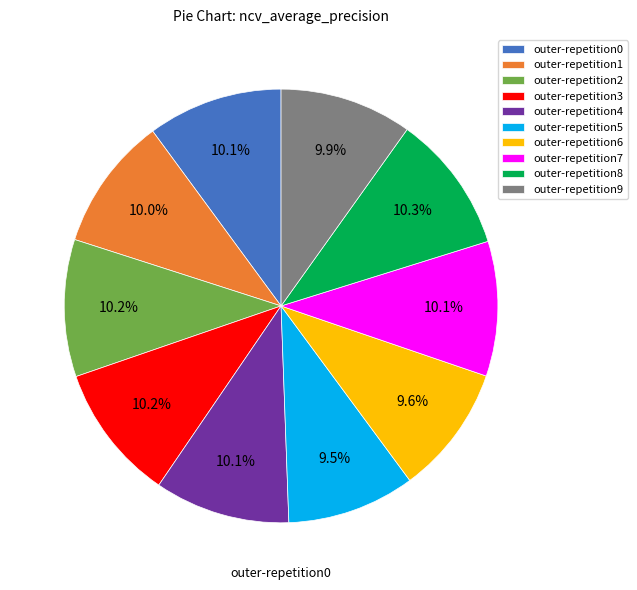

Does outer-repetition7 represent more than half of the total?

No